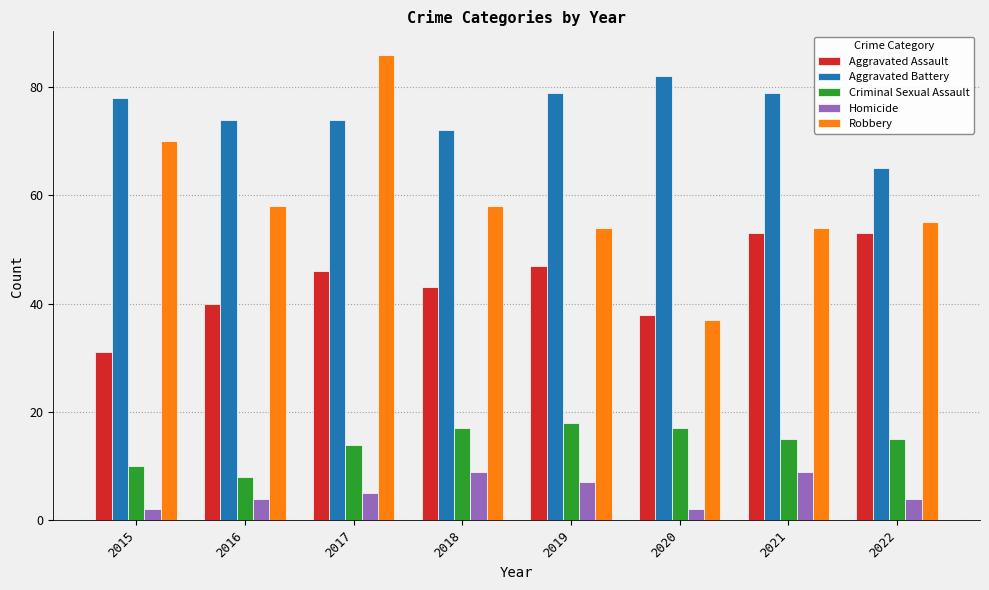

True or false: Criminal Sexual Assault has a value of 17 at 2018.

True